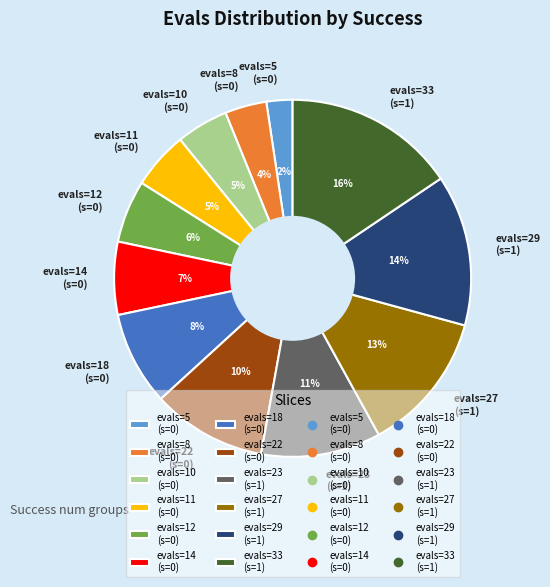

How many slices are in this pie chart?

12